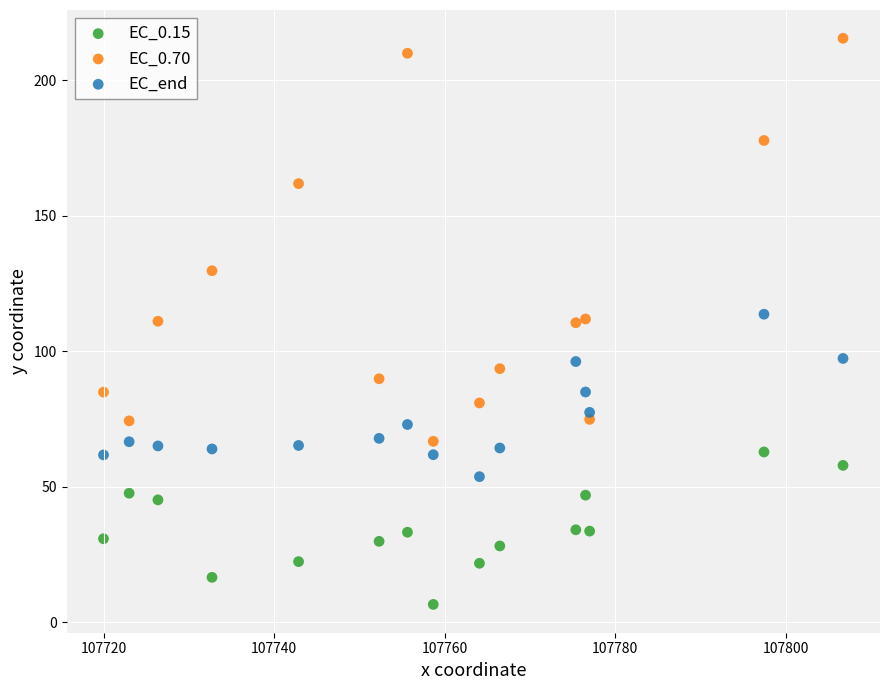

Across all data points, what is the range of X values (max minus min)?

86.7